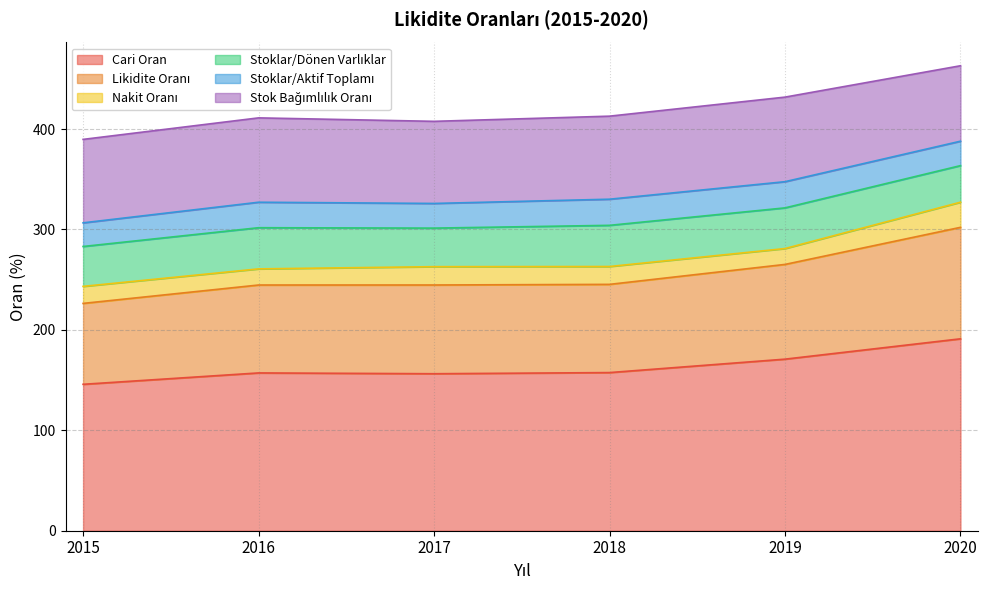

How many times do Stoklar/Aktif Toplamı and Nakit Oranı cross each other?

1